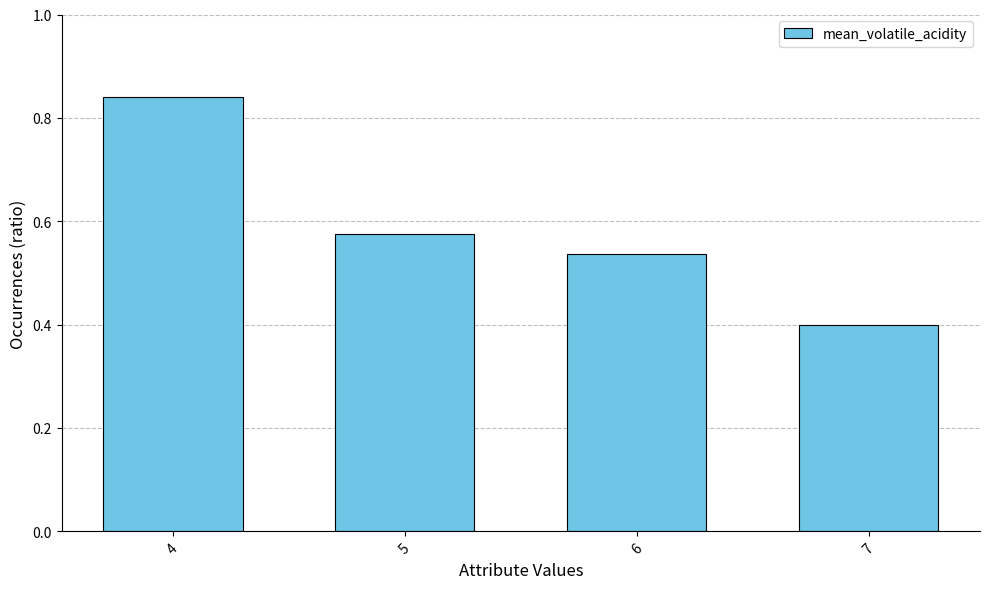

What is the smallest value displayed?

0.4